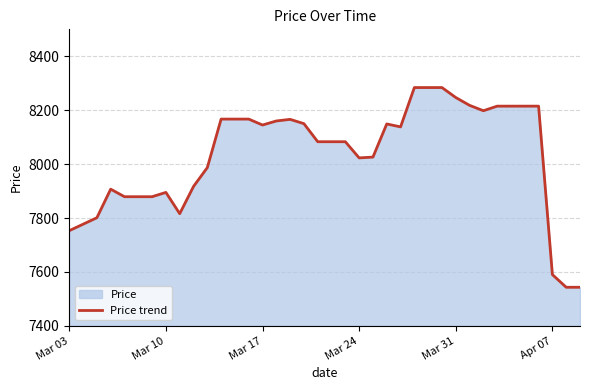

How many lines are shown in the chart?

1